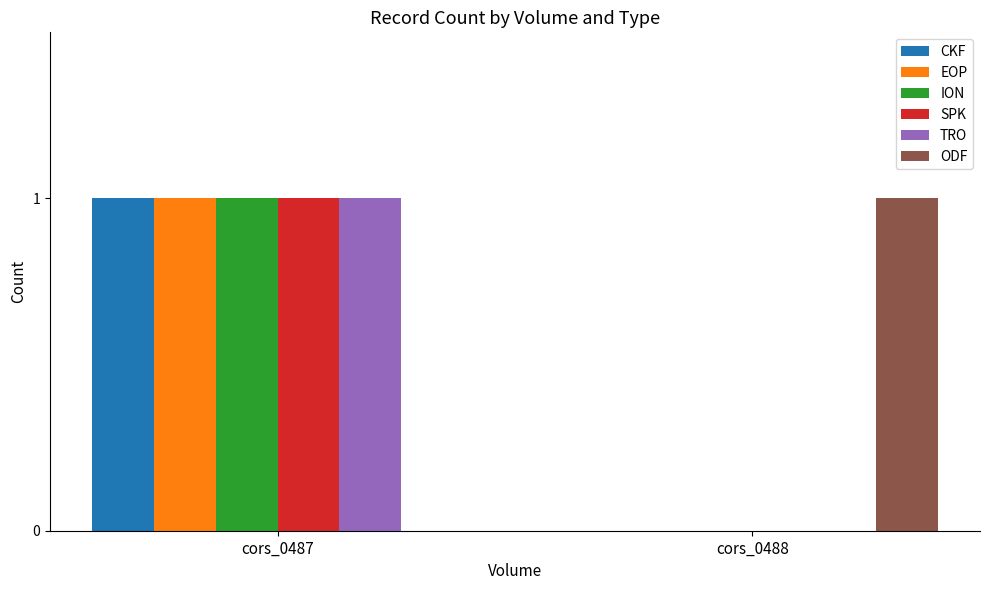

At which label does EOP reach its peak?

cors_0487